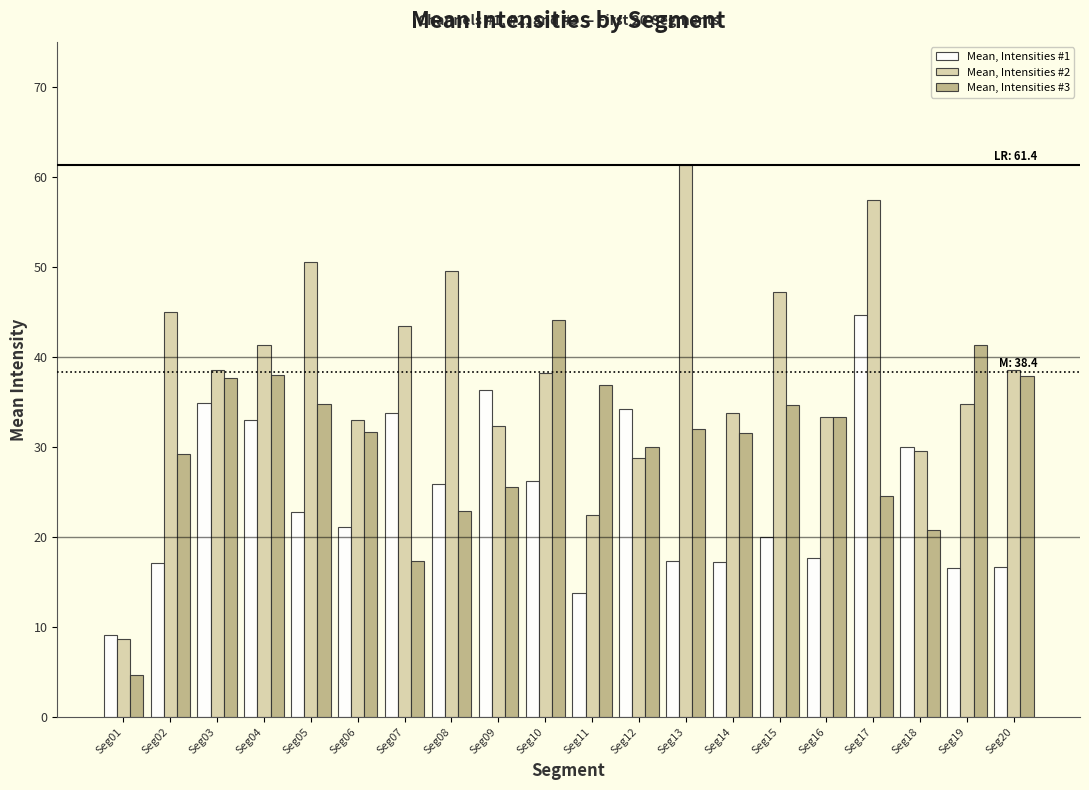

At Seg10, list the series in order from smallest to largest.

Mean, Intensities #1, Mean, Intensities #2, Mean, Intensities #3